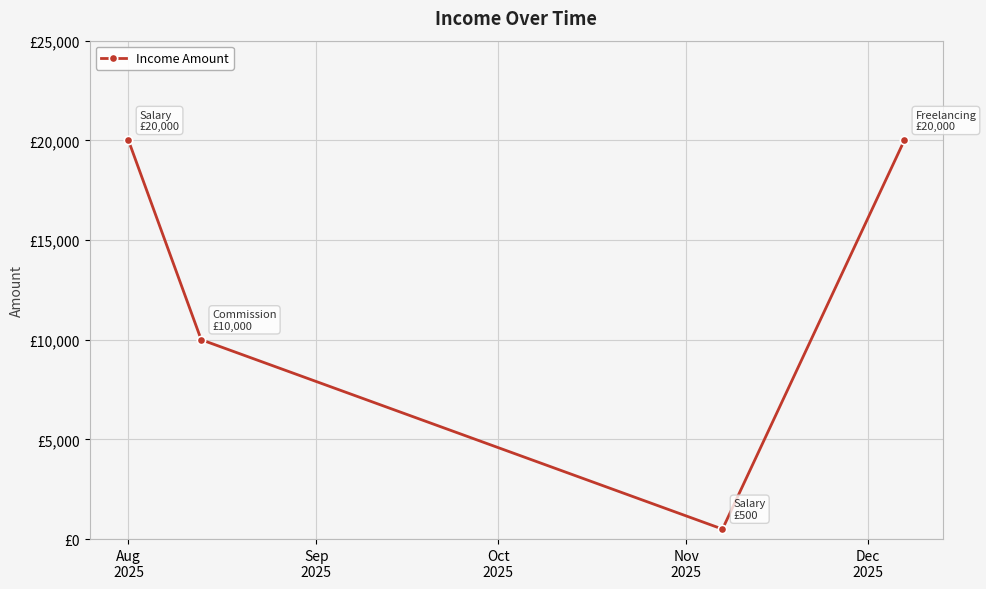

Is this an area chart (filled region under the line)?

No